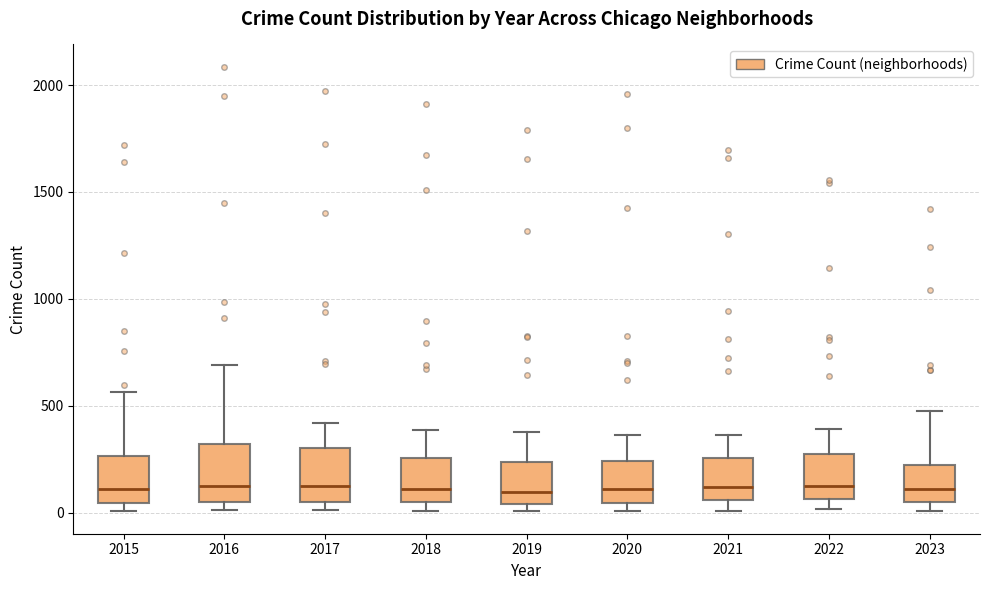

Where is the lower edge of the box at x = 2018 on the y-axis? The values are not printed on the chart, so give them approximately, as read against the axis.

50